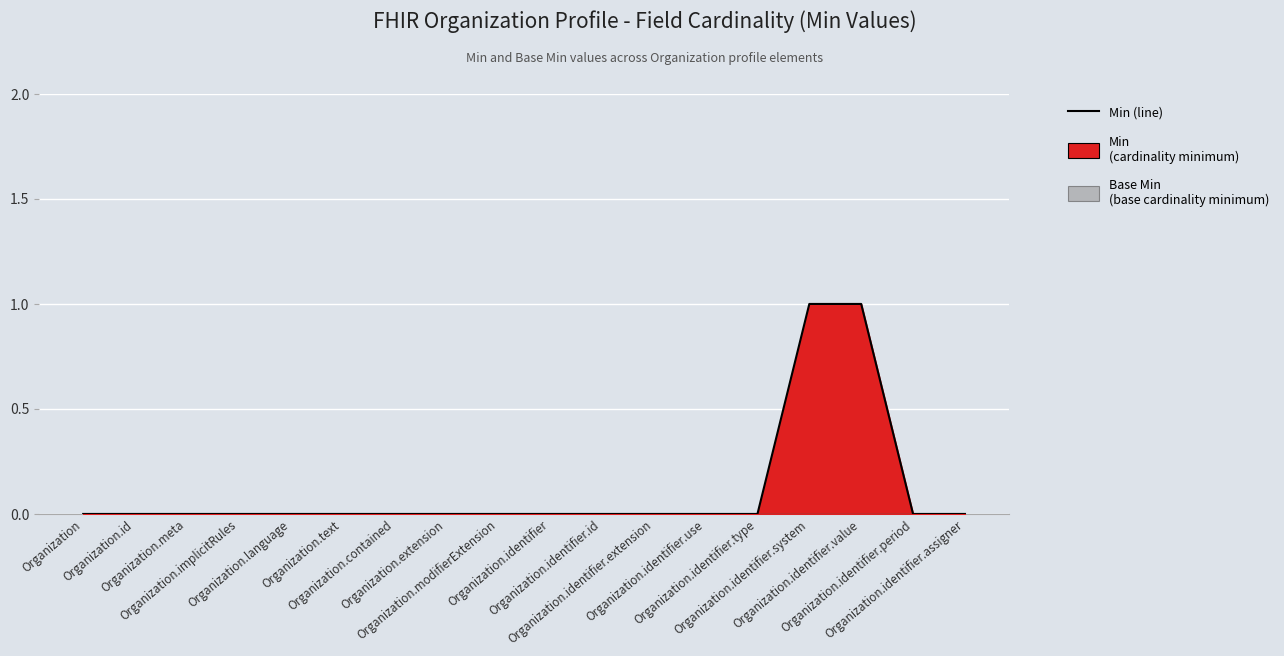

Between Organization.identifier.use and Organization.modifierExtension, which is larger?

Organization.identifier.use